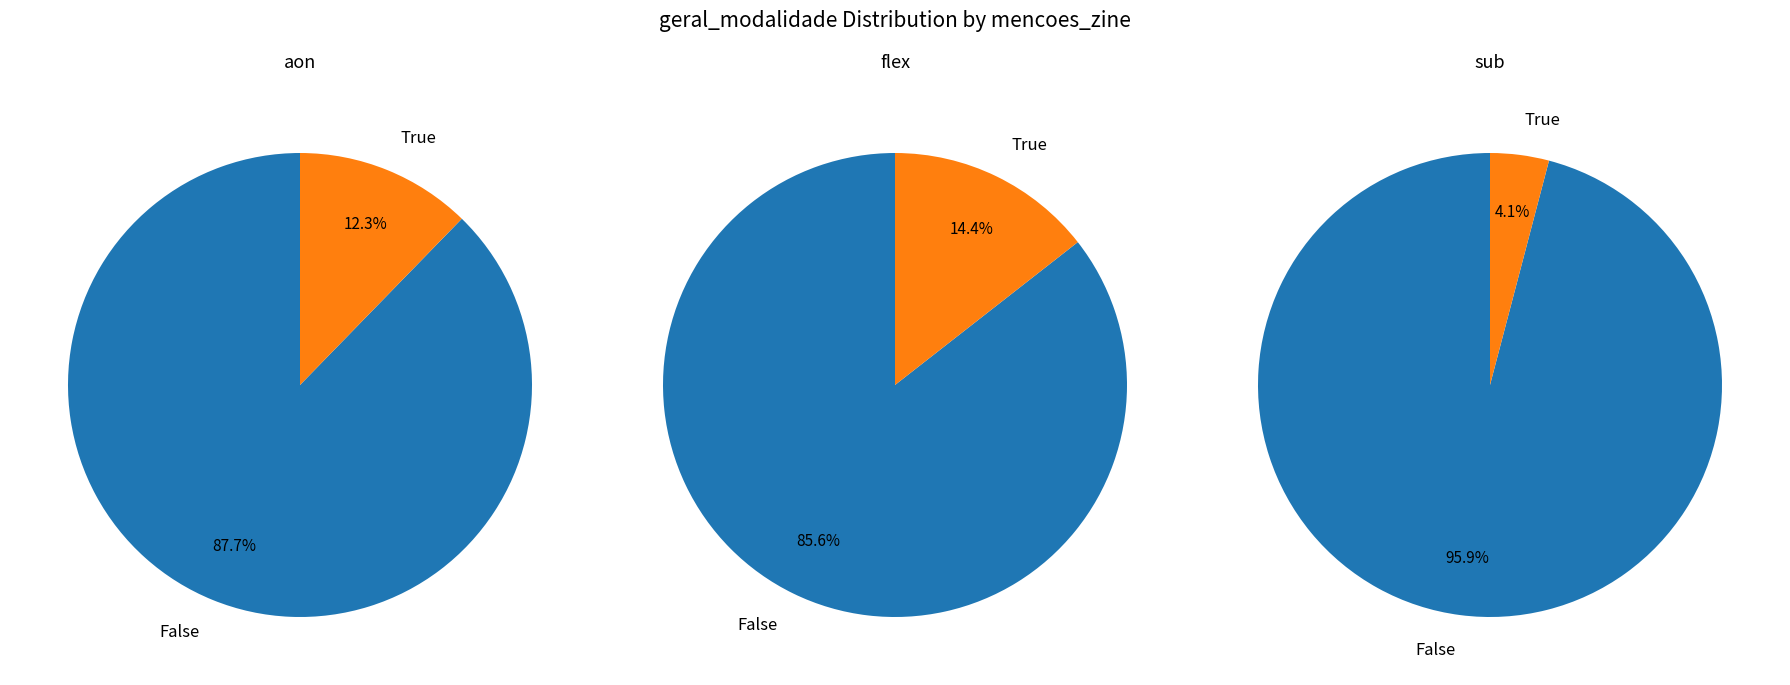

How many slices are in this pie chart?

2